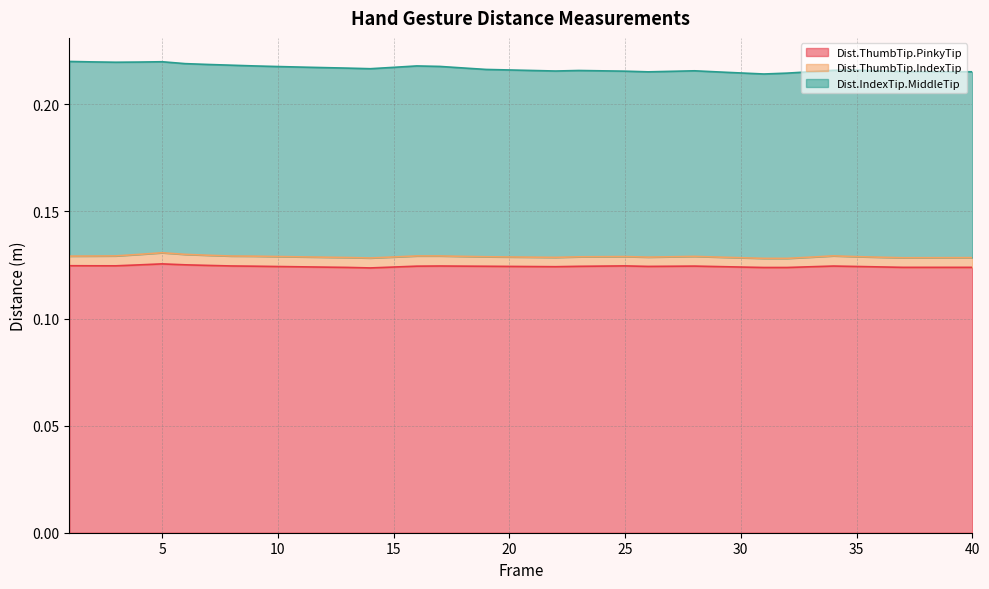

List the series in order of their overall mean, highest first.

Dist.ThumbTip.PinkyTip, Dist.IndexTip.MiddleTip, Dist.ThumbTip.IndexTip